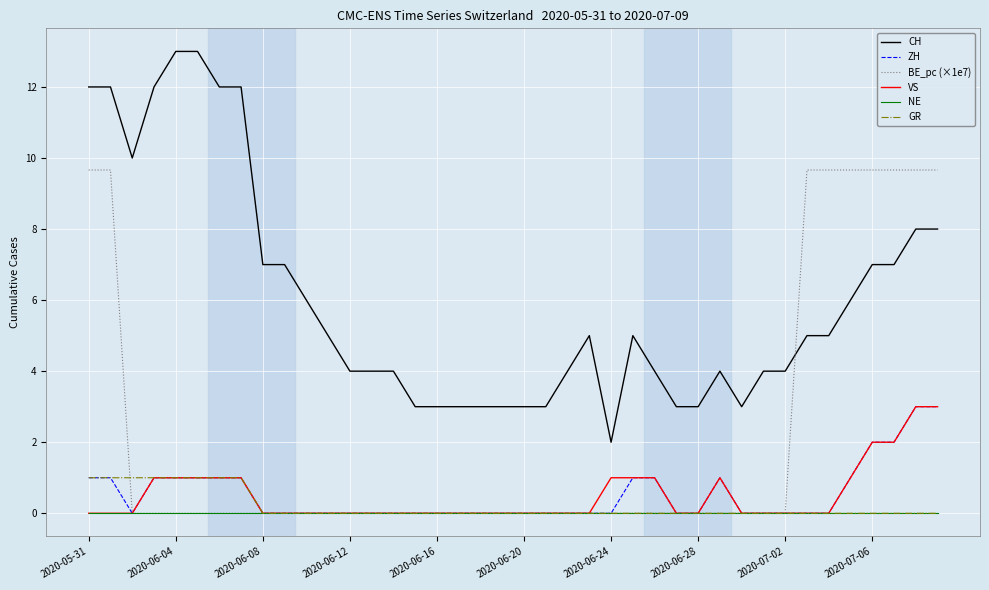

What is the lowest value of the CH series?

2.0